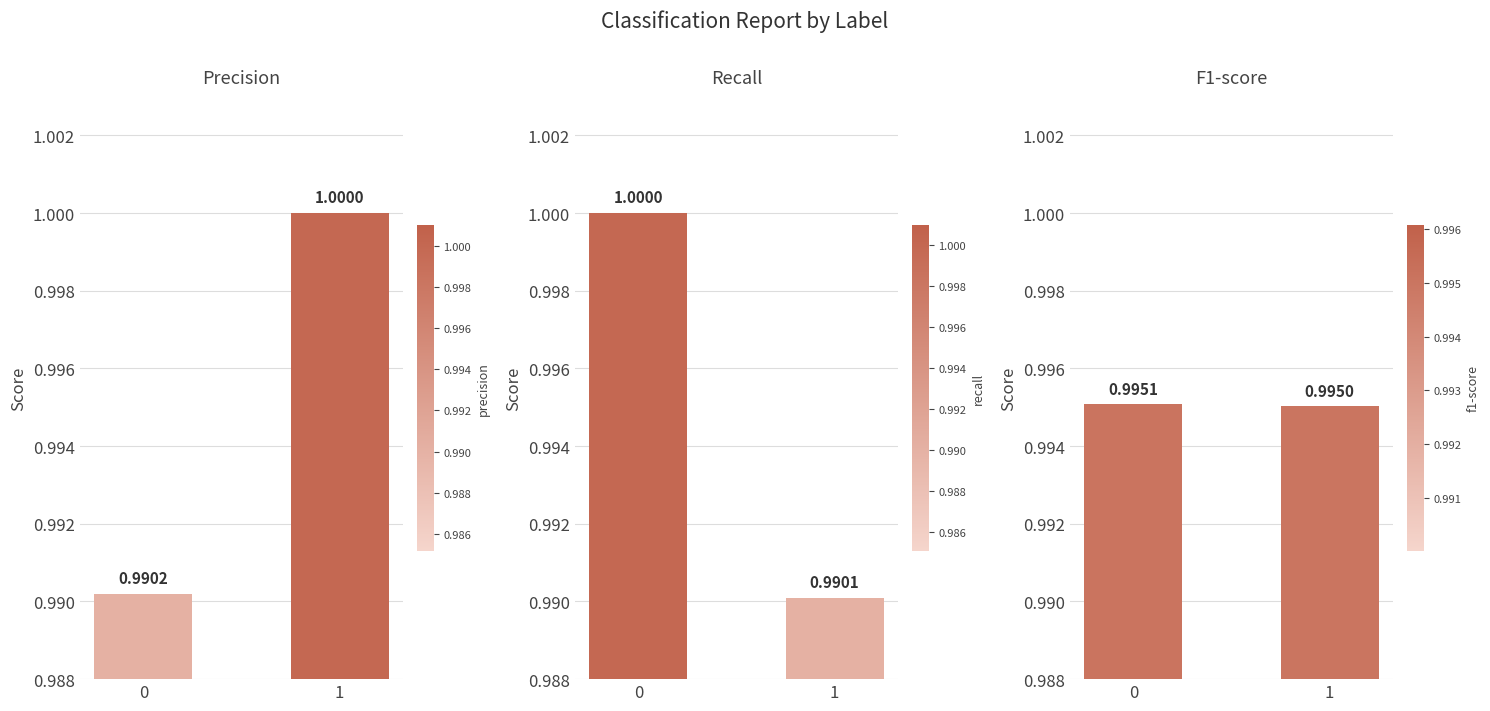

List the series in order of their peak value, lowest first.

f1-score, precision, recall